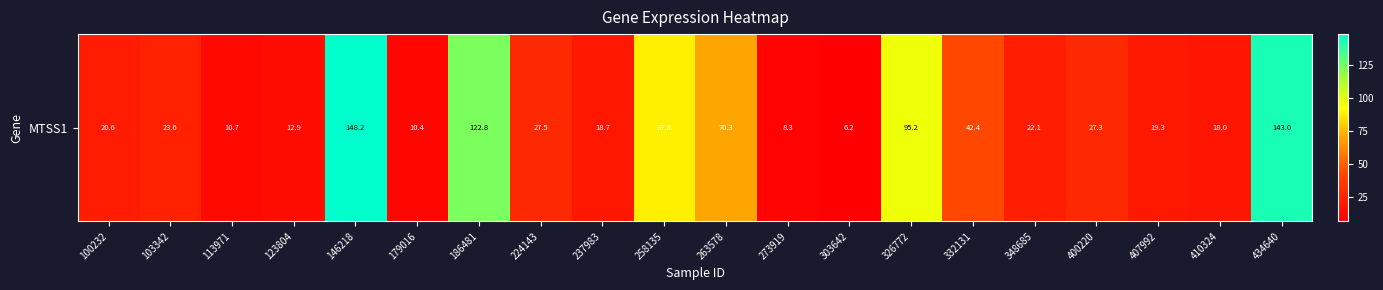

List the labels in order of value, smallest first.

303642, 273919, 179016, 113971, 123804, 410324, 237983, 407992, 100232, 348685, 103342, 400220, 224143, 332131, 263578, 258135, 326772, 186481, 434640, 146218